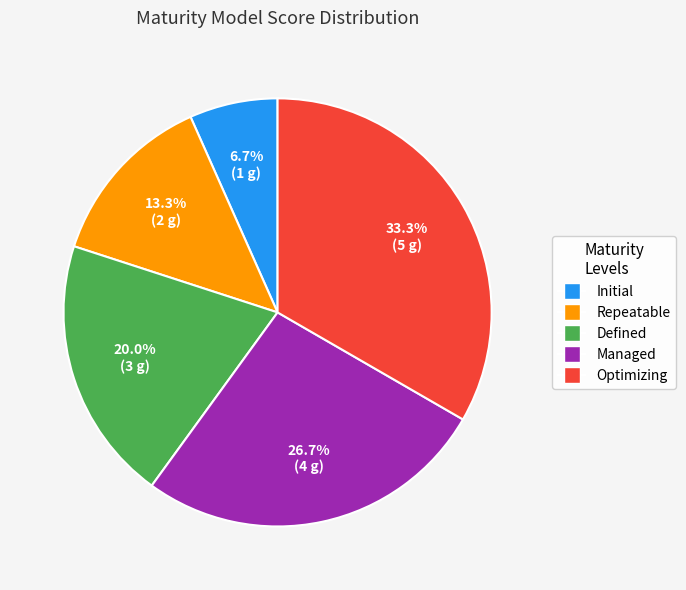

Which has a higher value, Optimizing or Initial?

Optimizing